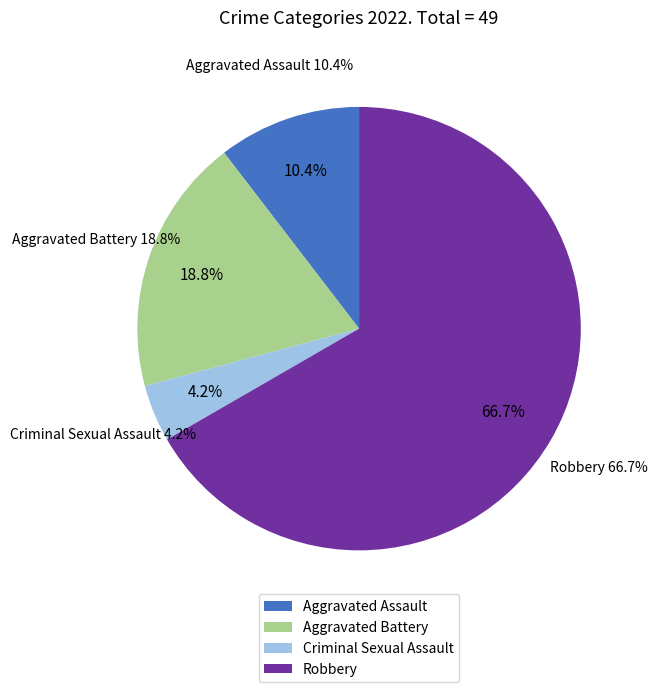

Which category has the smallest portion of the pie?

Criminal Sexual Assault